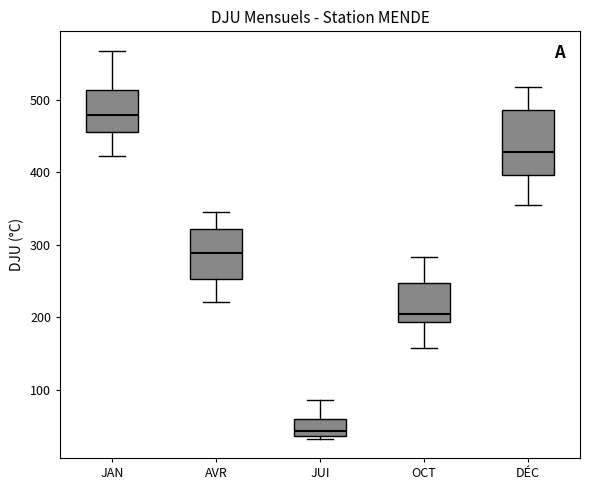

Reading left to right, read every box against the y-axis: the position of its median line, the range the box covers, and the ends of its whiskers. The values are not printed on the chart, so give them approximately, as read against the axis.

JAN: median 480, box 460 to 510, whiskers 420 to 570
AVR: median 290, box 250 to 320, whiskers 220 to 350
JUI: median 40 (just above the box's lower edge), box 40 to 60, whiskers 30 to 90
OCT: median 210, box 190 to 250, whiskers 160 to 280
DÉC: median 430, box 400 to 490, whiskers 360 to 520